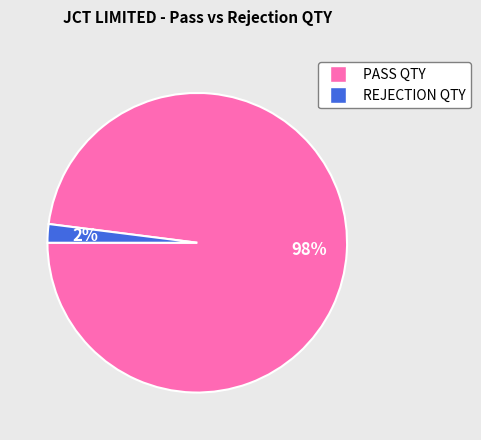

To the nearest percent, what is the difference between the largest and smallest slice percentages?

96%